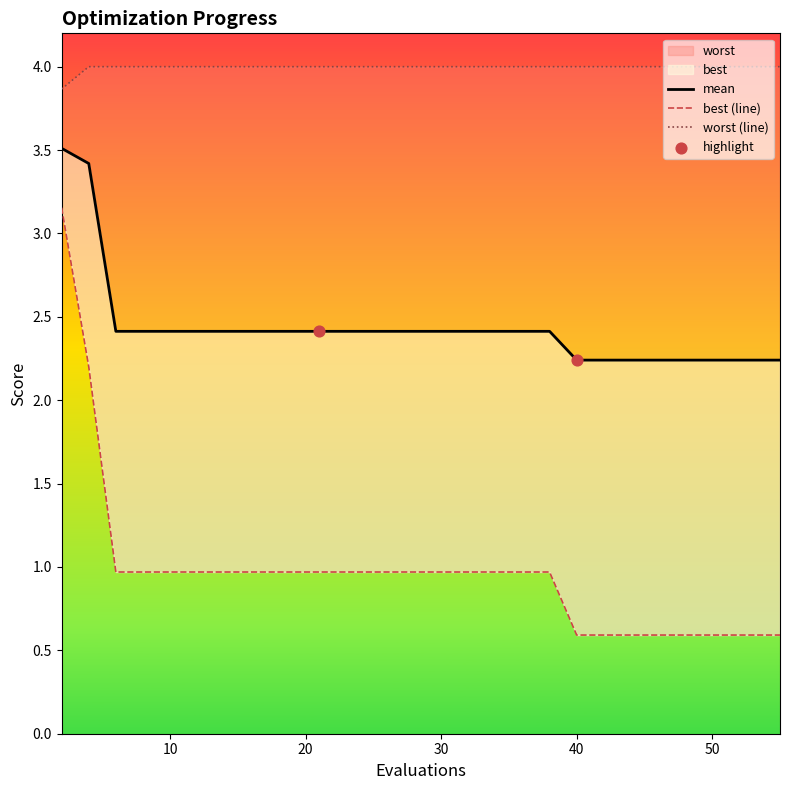

Which series contains the lowest Y value?

best